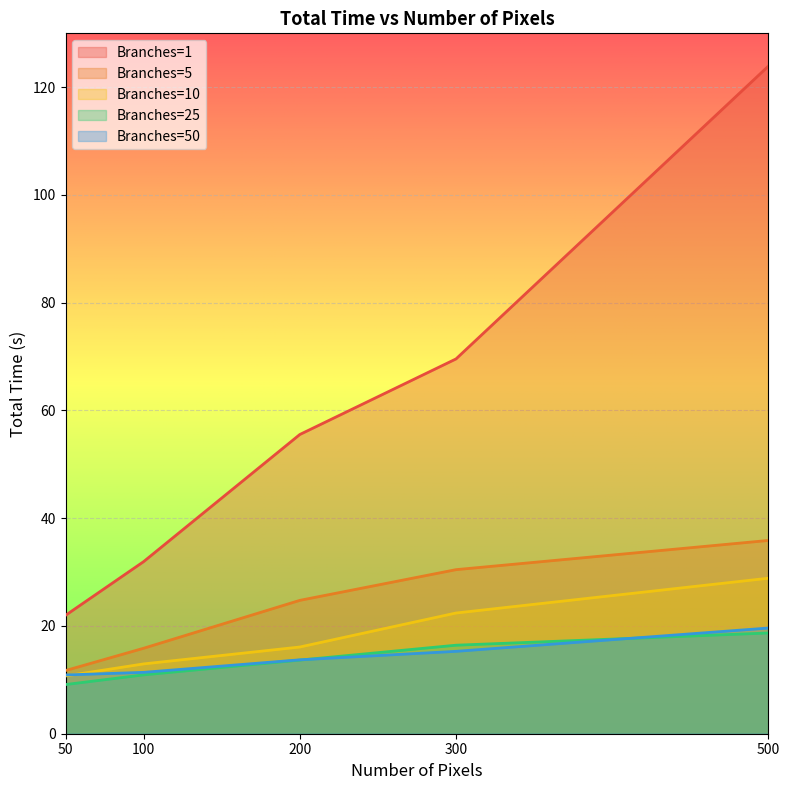

At how many categories does at least one series exceed 26?

4